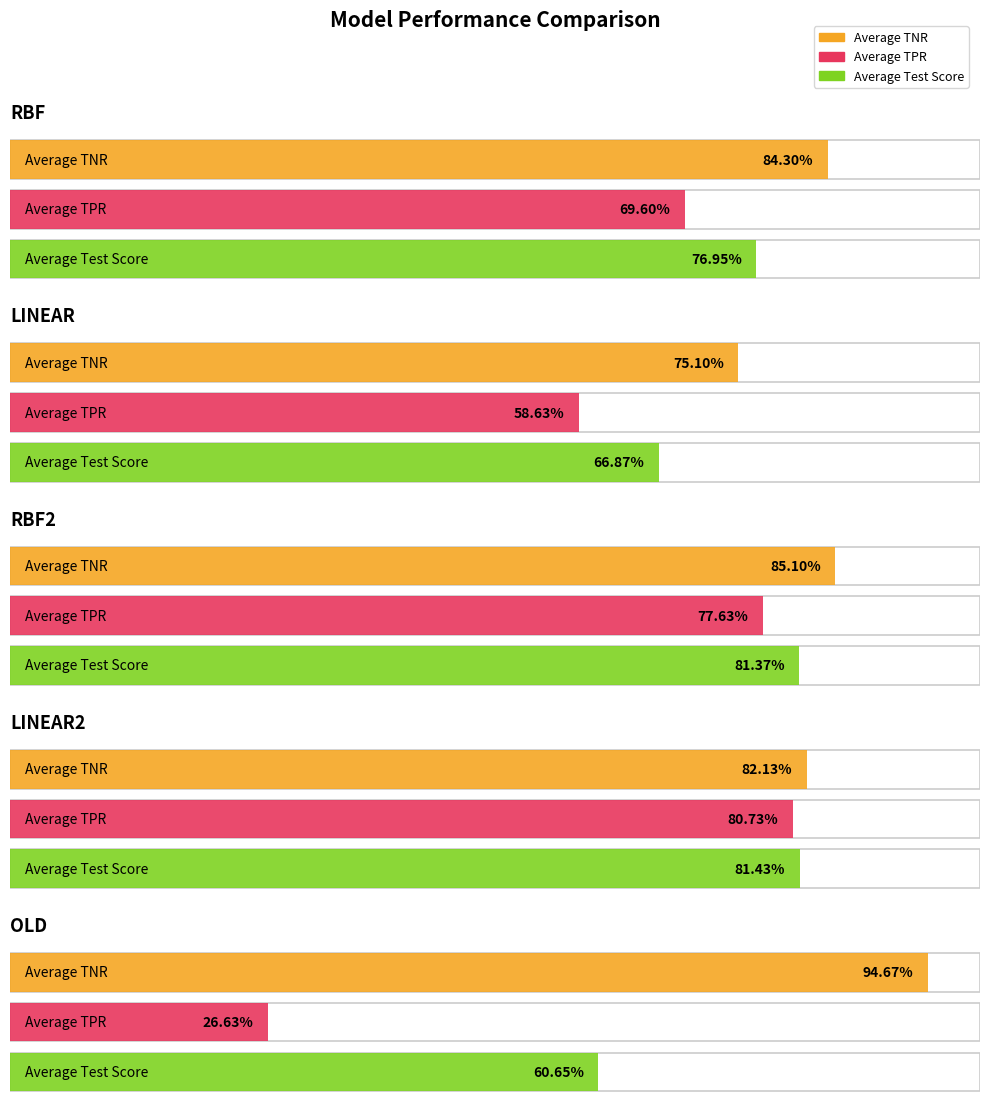

The value of Average TPR at RBF is 44.1. True or false?

False